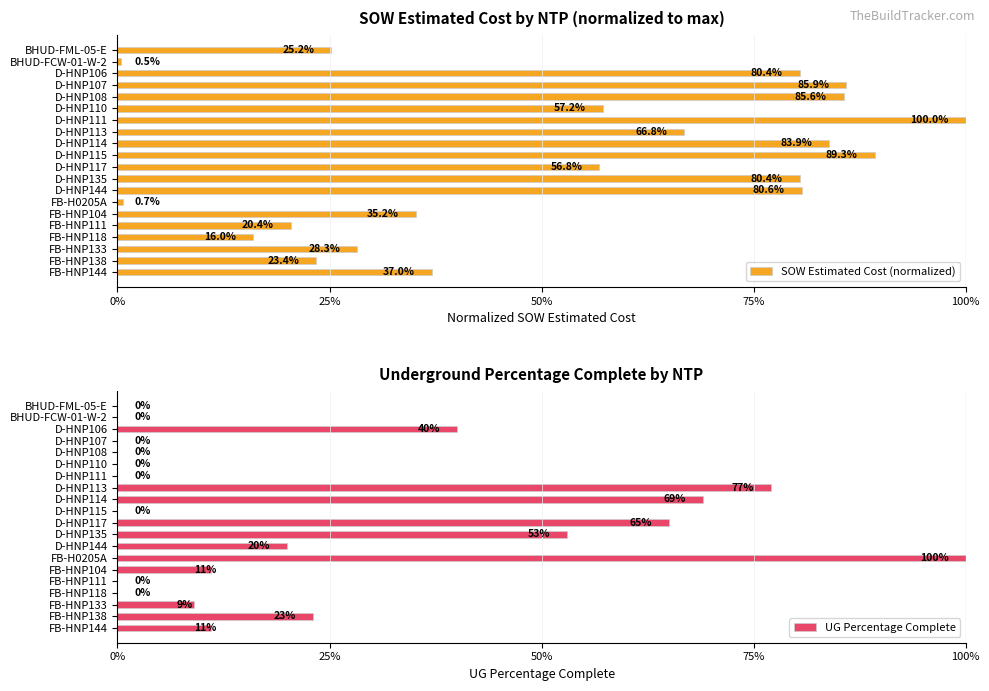

The value of UG Percentage Complete at D-HNP115 is 0.4. True or false?

False